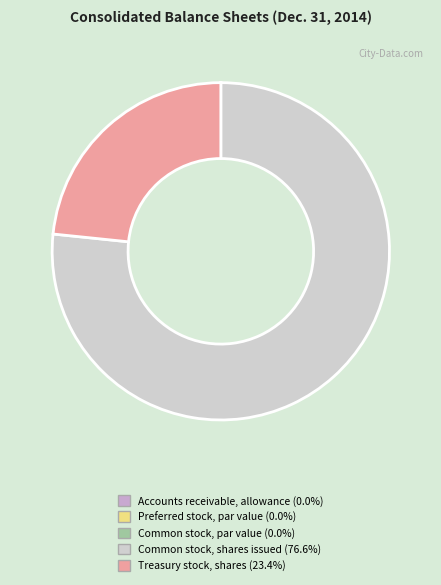

Is there a majority slice in this chart?

Yes